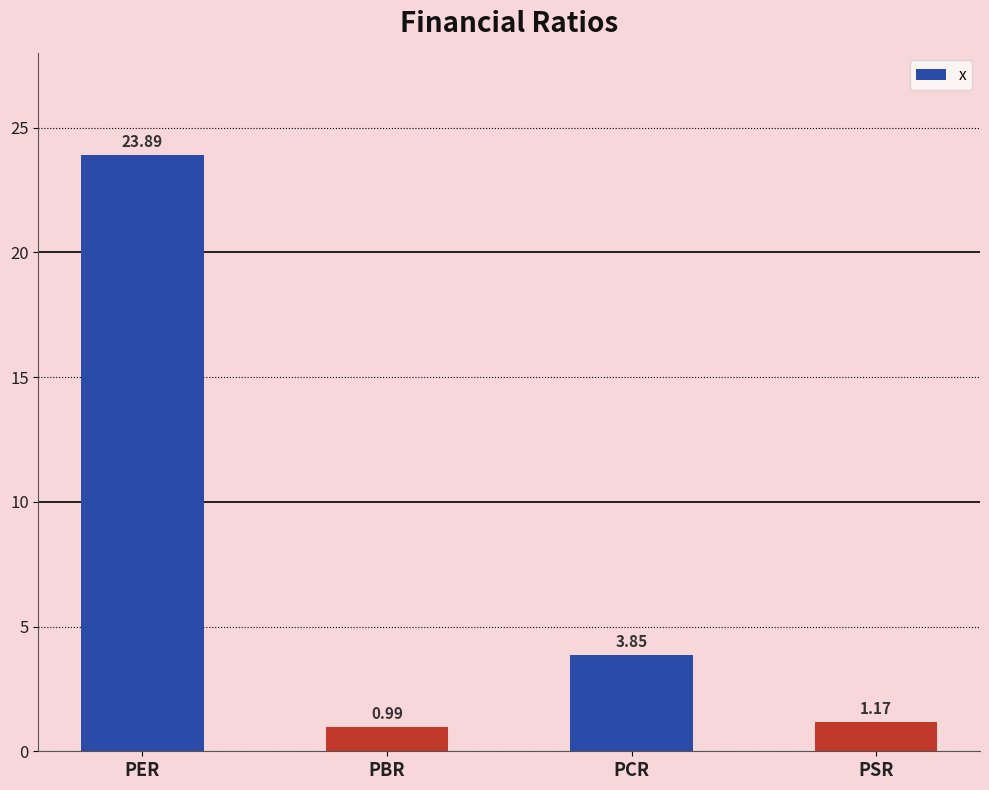

Rank the categories by value from highest to lowest.

PER, PCR, PSR, PBR